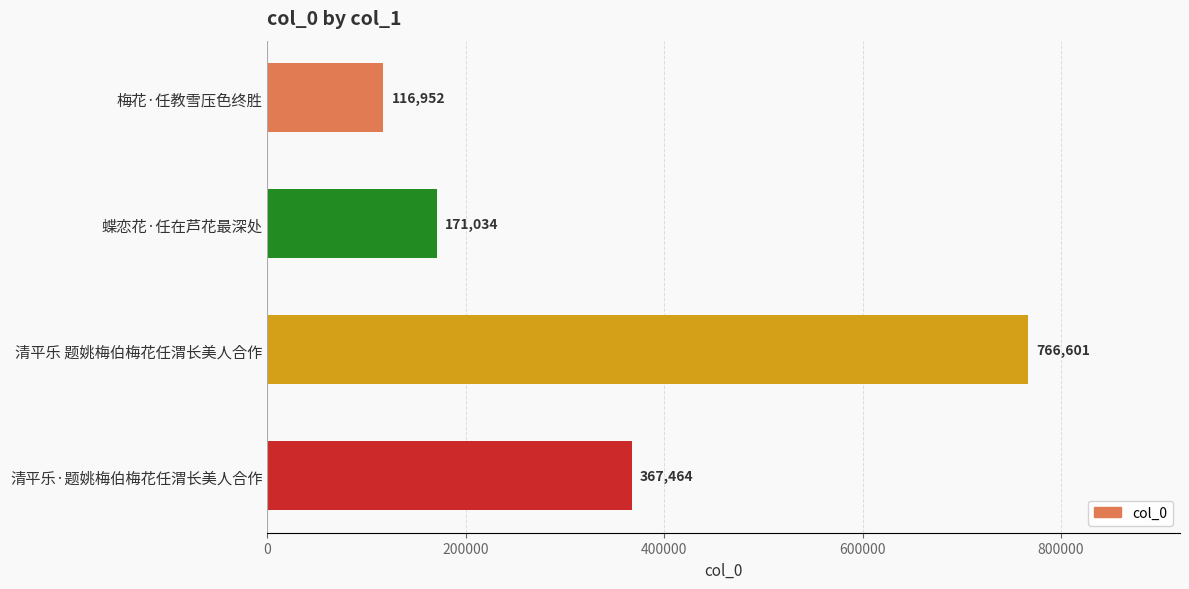

What is the difference between the maximum and minimum values?

649649